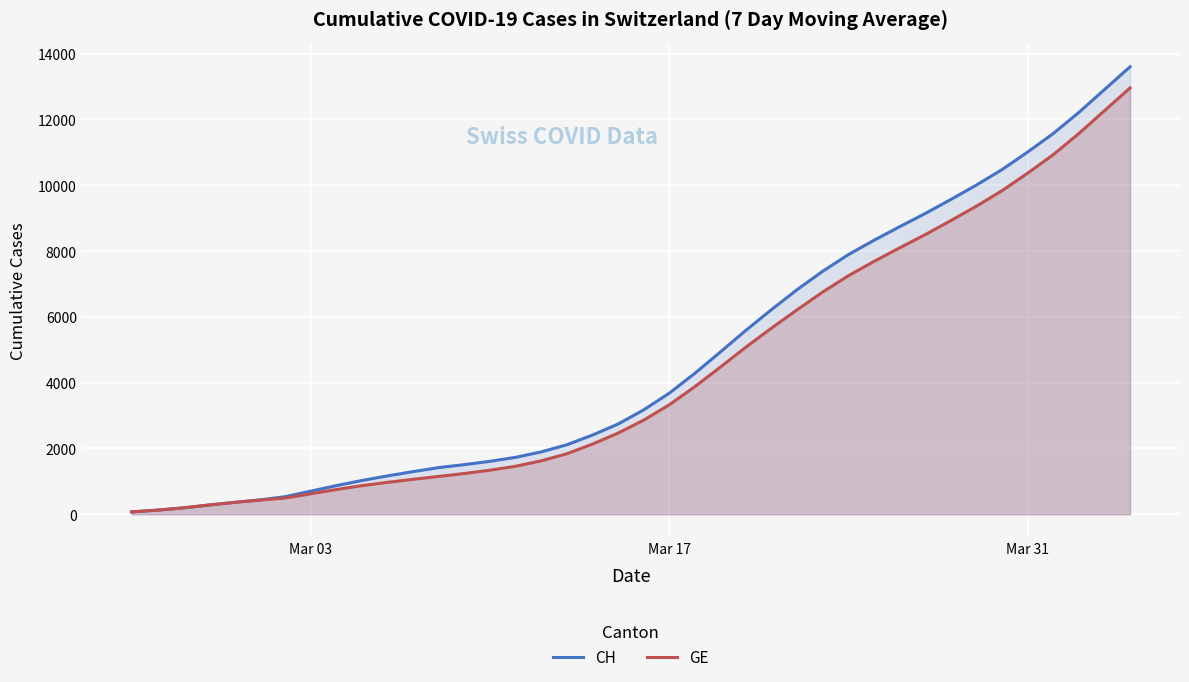

True or false: CH has more than 2 interior local peaks.

False